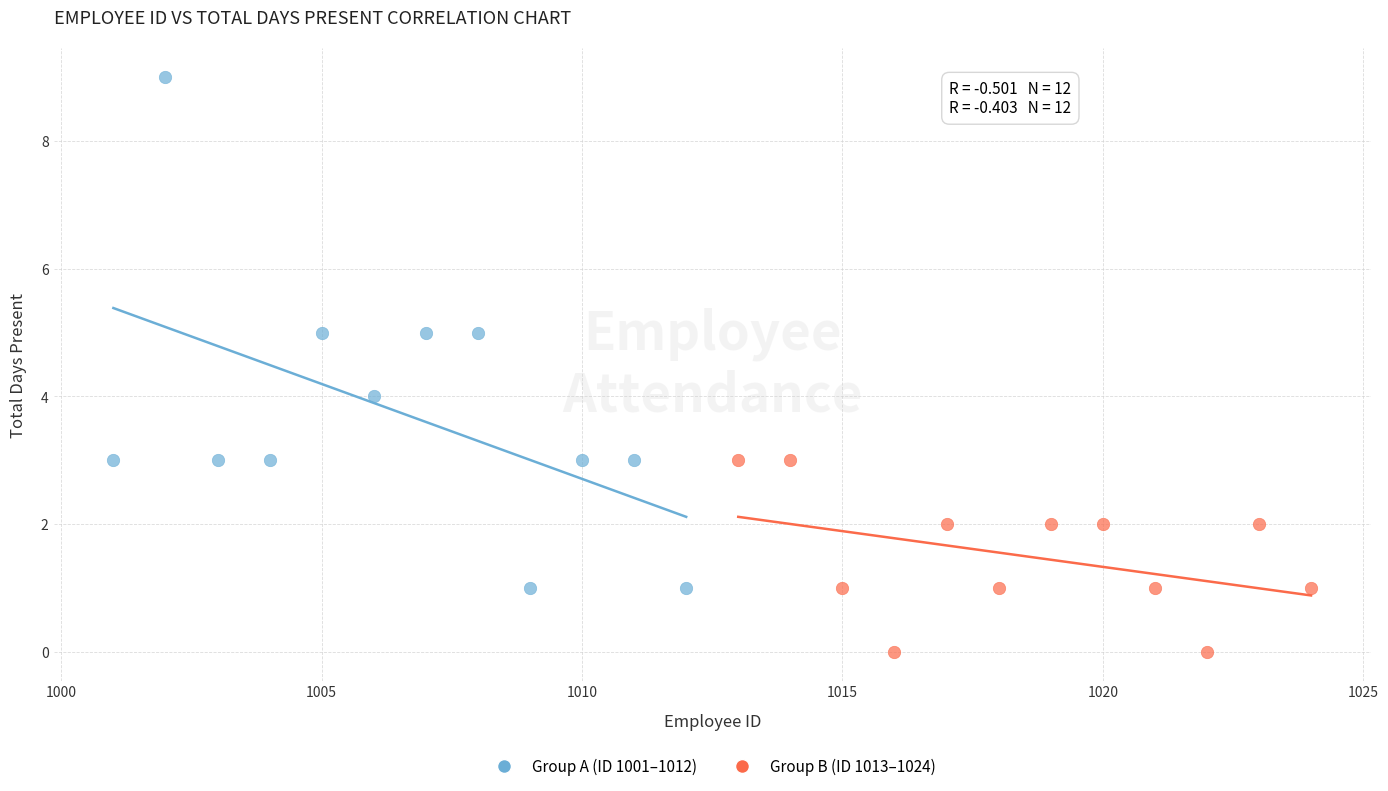

Which series has the widest spread of Y values?

Group A (ID 1001–1012)